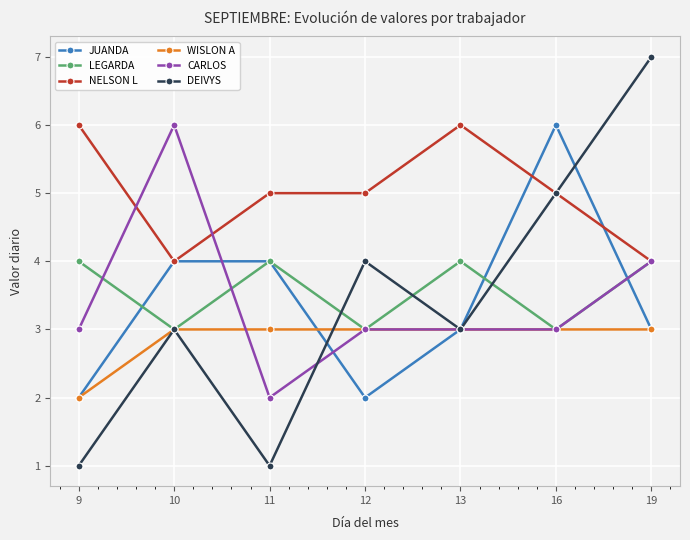

True or false: JUANDA has more than 0 points higher than both neighbors.

True